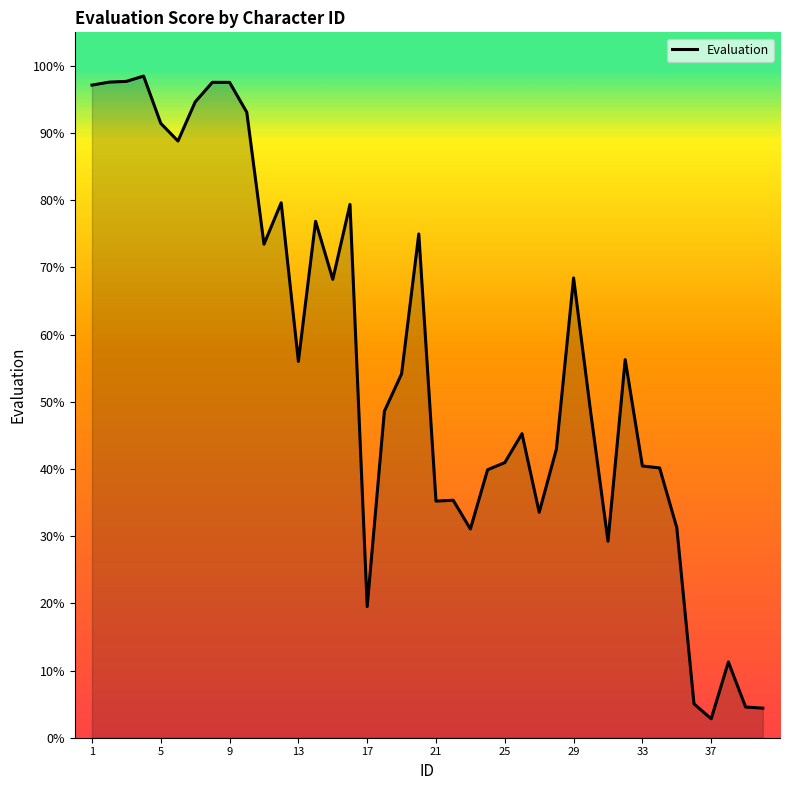

What is the difference between the maximum and minimum values?

95.7